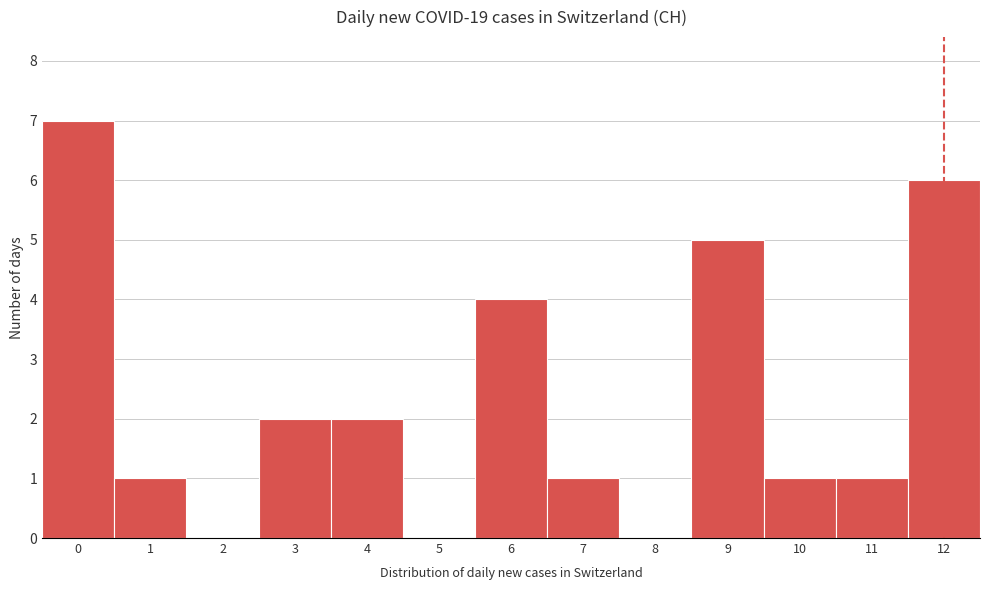

Reading left to right, list all the values displayed in this chart.

0=7	1=1	2=0	3=2	4=2	5=0	6=4	7=1	8=0	9=5	10=1	11=1	12=6